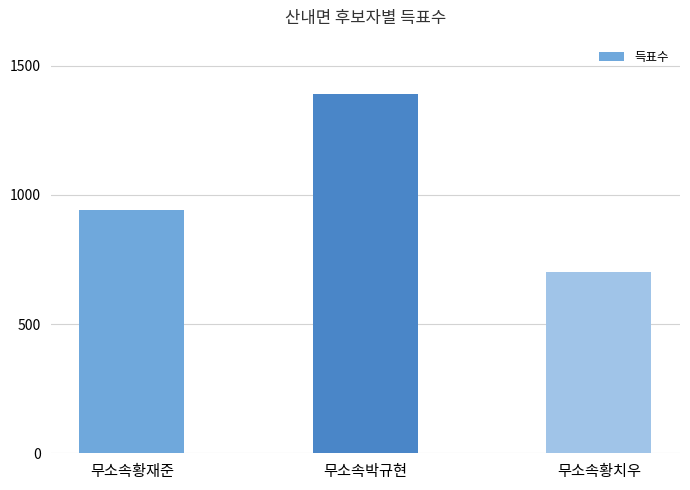

Reading left to right, extract all data points from this chart.

940	1391	700